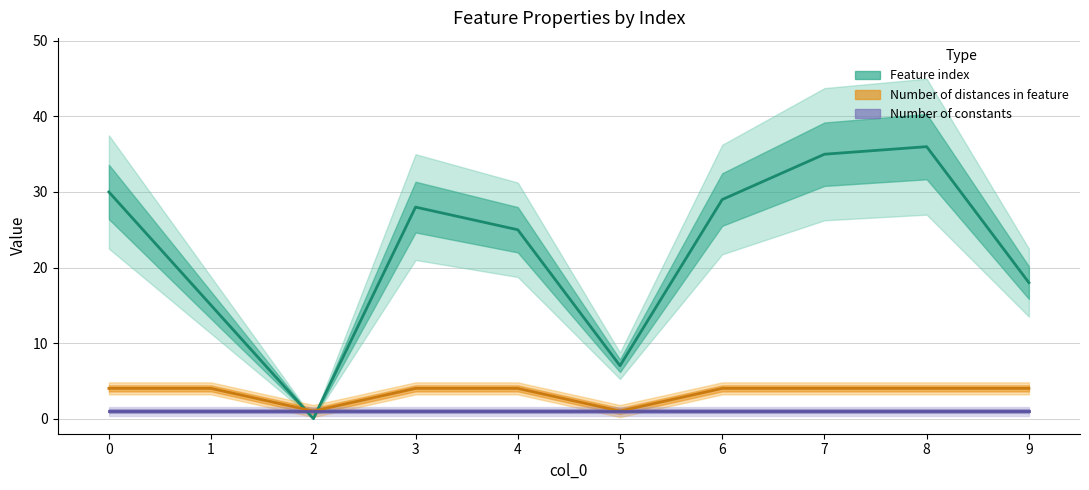

True or false: Number of distances in feature has more than 2 interior local peaks.

False